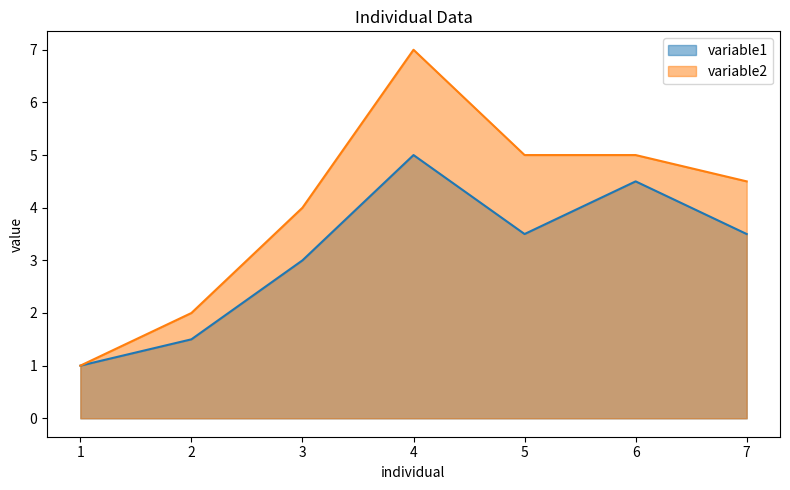

True or false: variable1 and variable2 intersect in this chart.

False